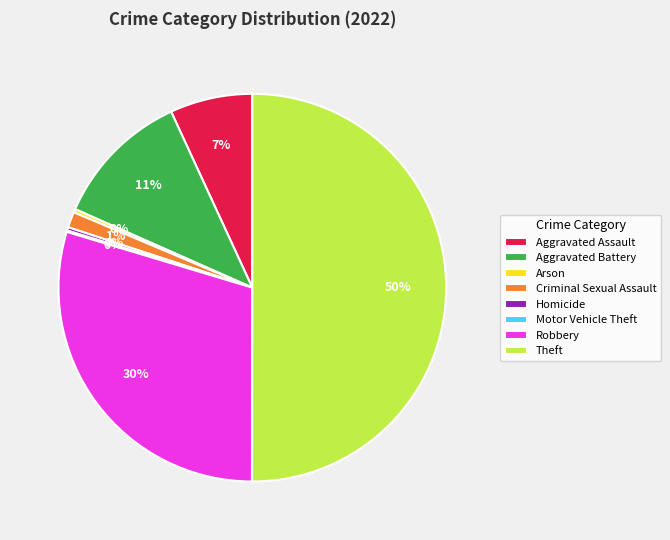

Does Arson account for over 50% of the chart?

No